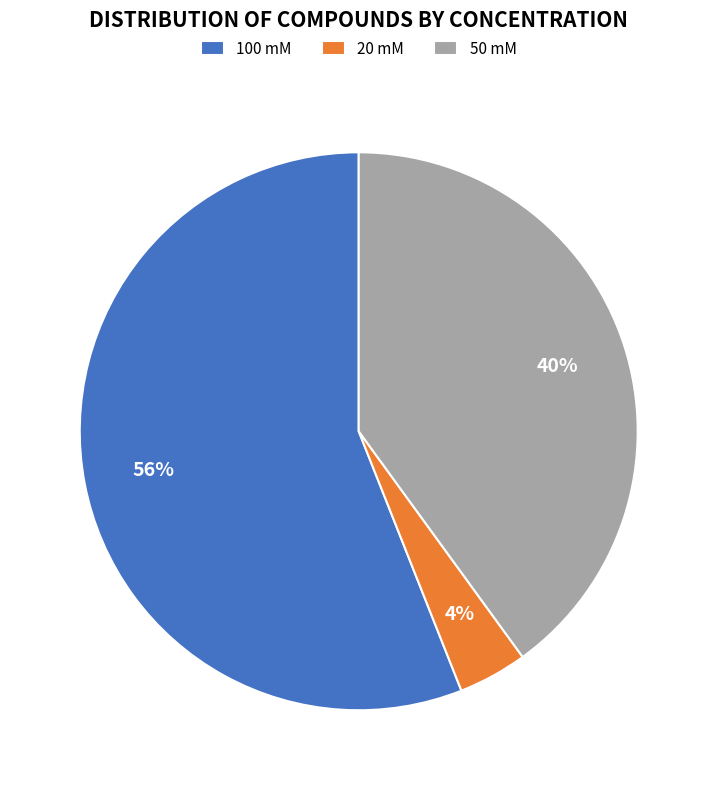

To the nearest percent, what is the difference between the 50 mM and 20 mM slice percentages?

36%